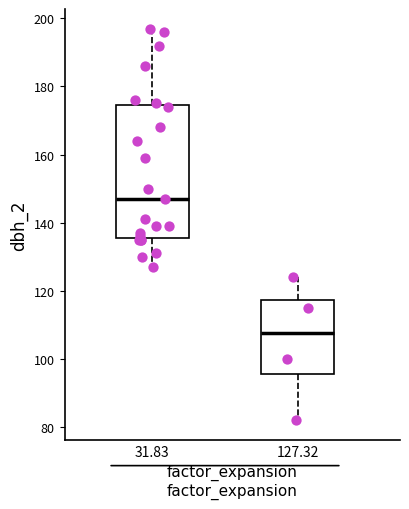

Where does the lower whisker of the box at x = 31.83 end on the y-axis? The values are not printed on the chart, so give them approximately, as read against the axis.

128